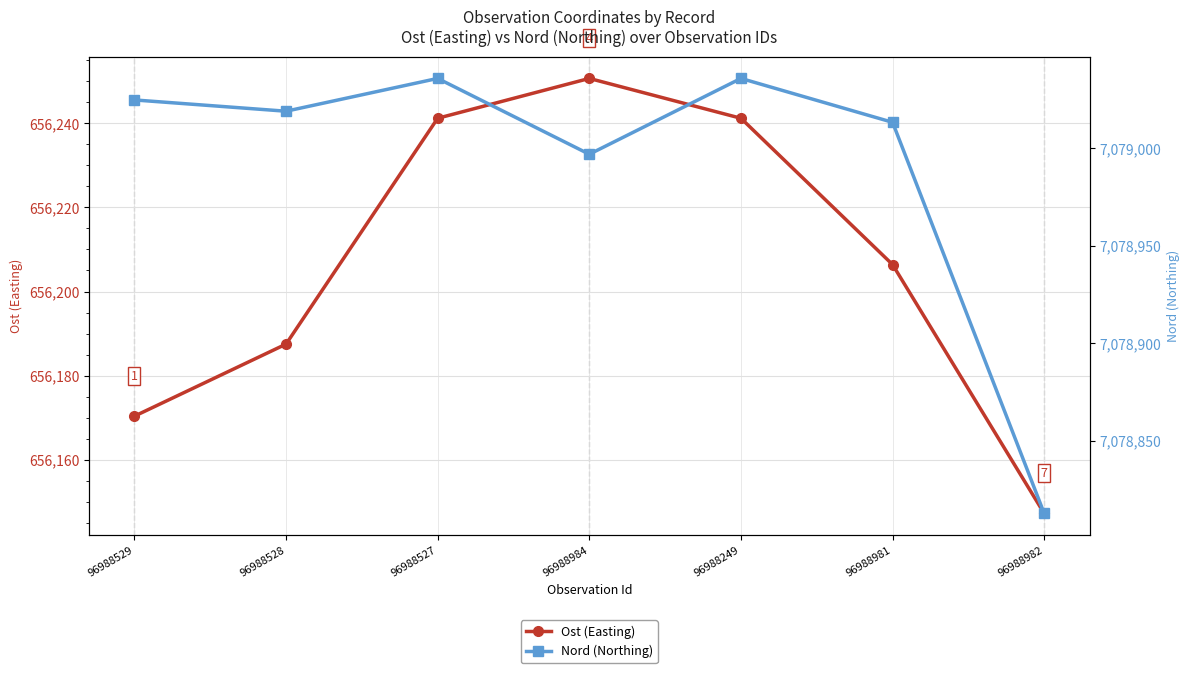

Reading left to right, transcribe all the data shown in this chart.

Ost (Easting): 96988529=656170.4	96988528=656187.5	96988527=656241.2	96988984=656250.6	96988249=656241.2	96988981=656206.4	96988982=656147.3
Nord (Northing): 96988529=7079024.9	96988528=7079019.1	96988527=7079035.9	96988984=7078997.0	96988249=7079035.9	96988981=7079013.4	96988982=7078812.6